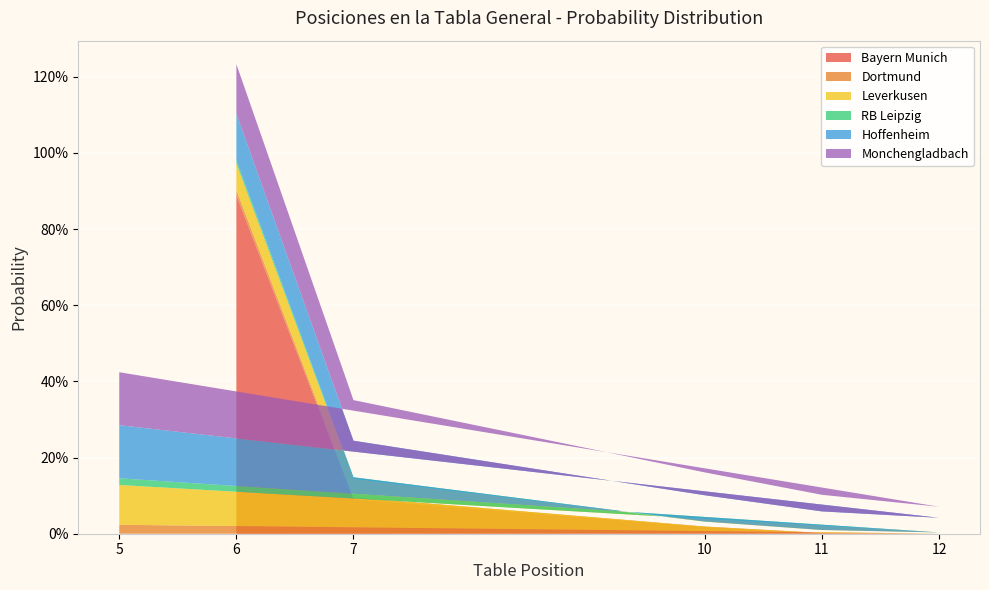

Reading left to right, extract all data points from this chart.

Bayern Munich: col_6=0.9	col_7=0.1	col_10=0.0	col_11=0.0	col_12=0.0	col_5=0.0
Dortmund: col_6=0.0	col_7=0.0	col_10=0.0	col_11=0.0	col_12=0.0	col_5=0.0
Leverkusen: col_6=0.1	col_7=0.0	col_10=0.0	col_11=0.0	col_12=0.0	col_5=0.1
RB Leipzig: col_6=0.0	col_7=0.0	col_10=0.0	col_11=0.0	col_12=0.0	col_5=0.0
Hoffenheim: col_6=0.1	col_7=0.1	col_10=0.1	col_11=0.0	col_12=0.0	col_5=0.1
Monchengladbach: col_6=0.1	col_7=0.1	col_10=0.1	col_11=0.0	col_12=0.0	col_5=0.1